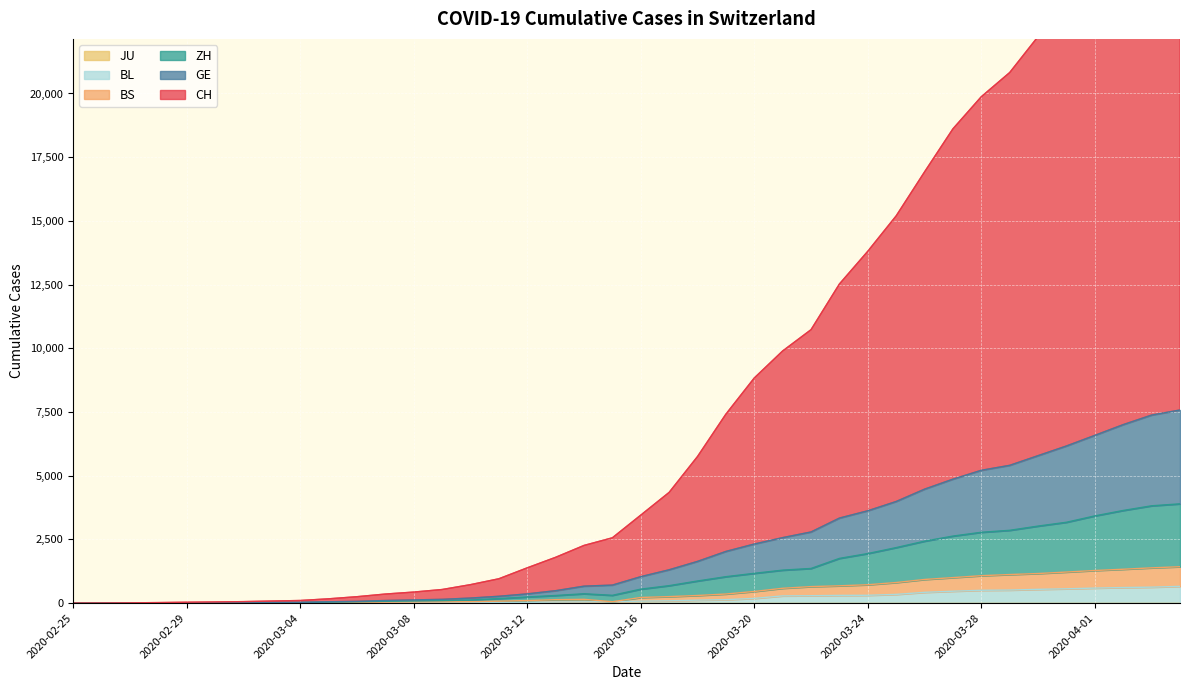

Rank the categories by GE value from lowest to highest.

2020-02-25, 2020-02-26, 2020-02-27, 2020-02-28, 2020-02-29, 2020-03-01, 2020-03-02, 2020-03-03, 2020-03-04, 2020-03-05, 2020-03-06, 2020-03-07, 2020-03-08, 2020-03-09, 2020-03-10, 2020-03-11, 2020-03-12, 2020-03-13, 2020-03-14, 2020-03-15, 2020-03-16, 2020-03-17, 2020-03-18, 2020-03-19, 2020-03-20, 2020-03-21, 2020-03-22, 2020-03-23, 2020-03-24, 2020-03-25, 2020-03-26, 2020-03-27, 2020-03-28, 2020-03-29, 2020-03-30, 2020-03-31, 2020-04-01, 2020-04-02, 2020-04-03, 2020-04-04